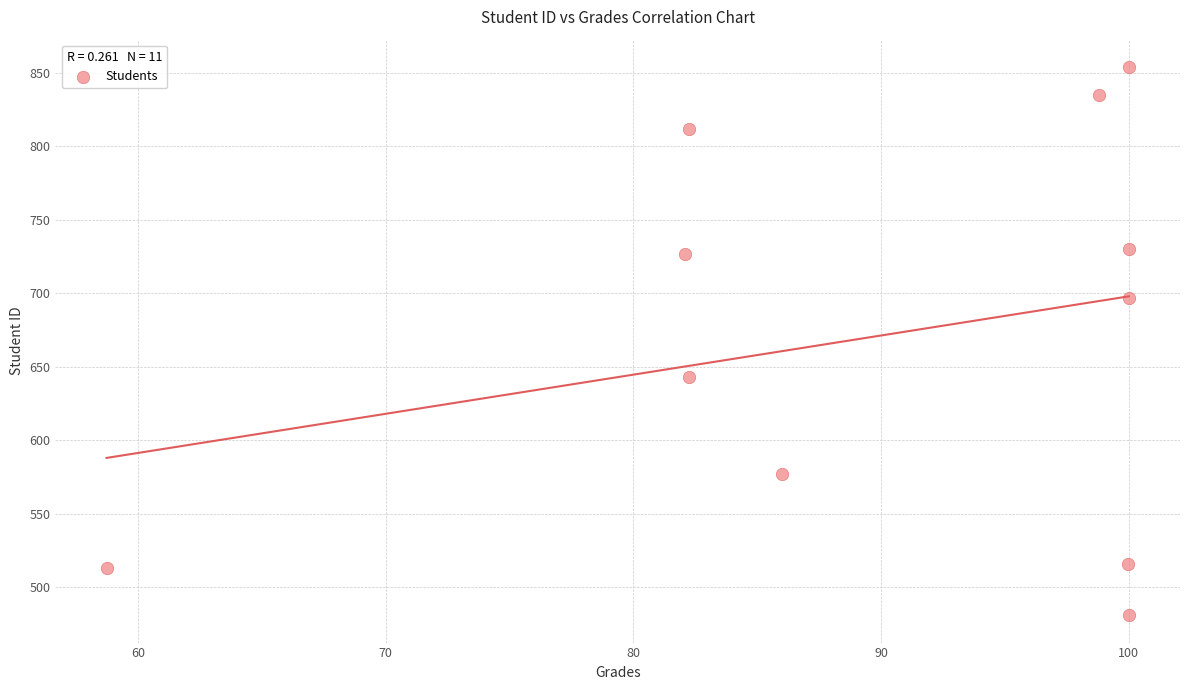

What is the range of Y values (max minus min)?

373